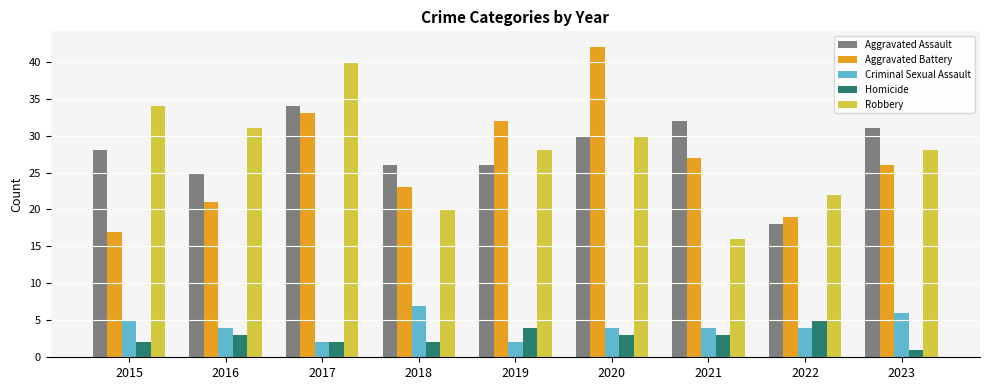

Which series changed the most between 2017 and 2020?

Robbery